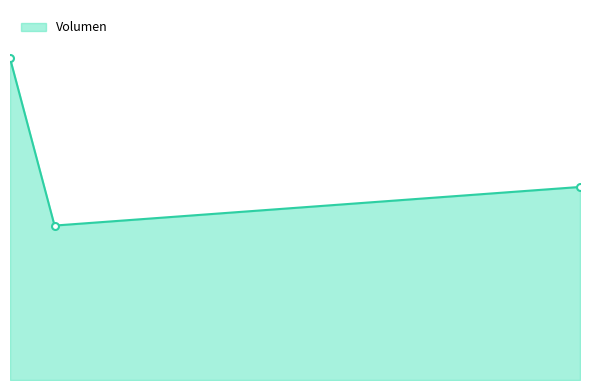

Count the values in the range 240 to 500.

3